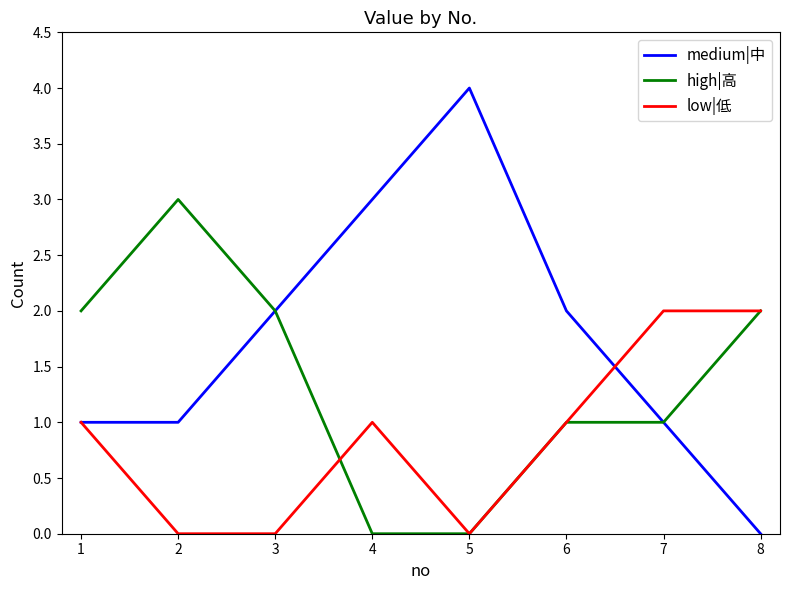

Rank the series by their average value, from highest to lowest.

medium|中, high|高, low|低